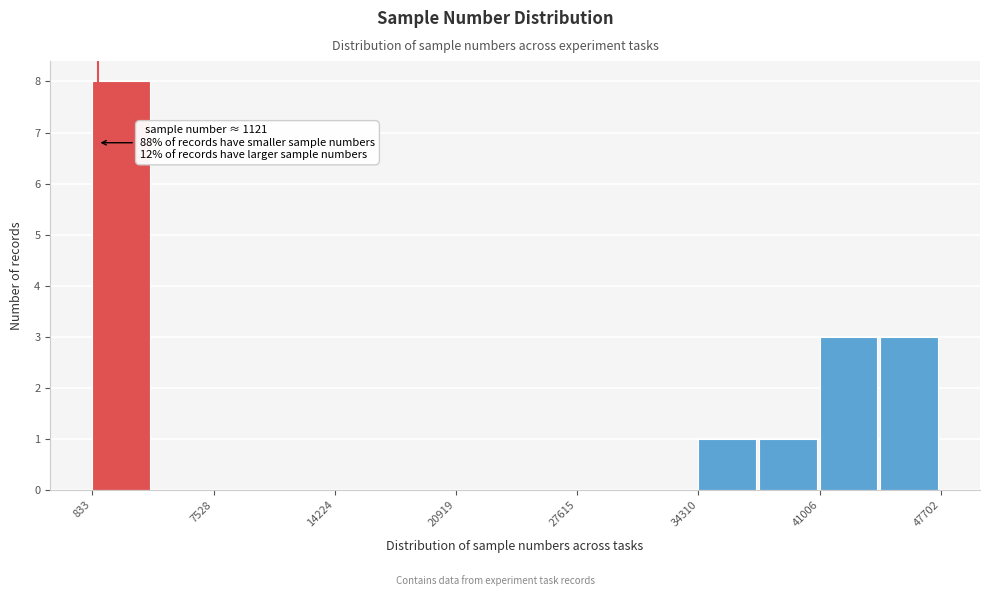

Read against the x-axis, roughly where is the centre of the tallest bar?

2000